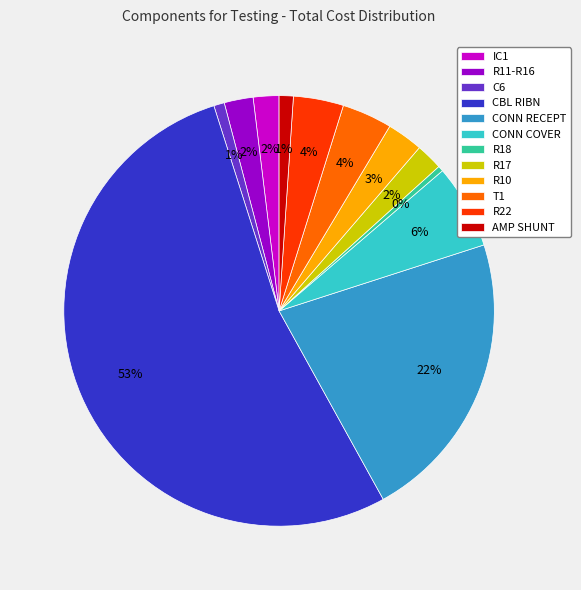

To the nearest percent, what is the combined percentage of CBL RIBN and CONN RECEPT?

75%